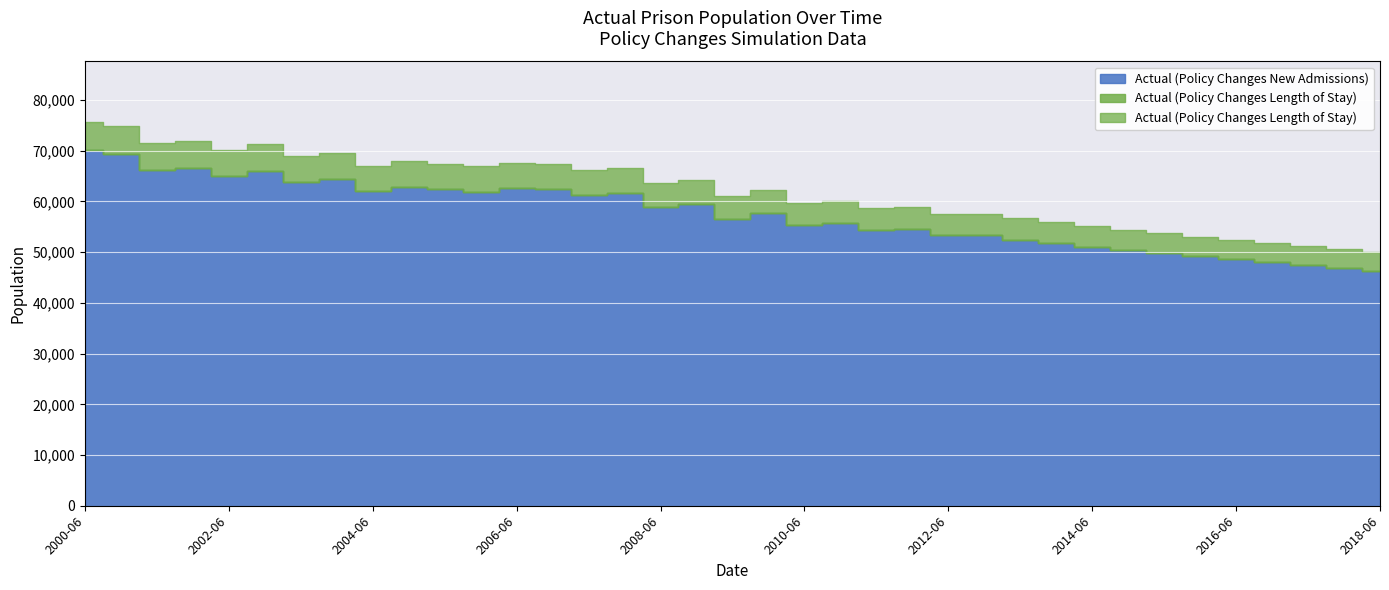

What is the sum of the Actual (Policy Changes Length of Stay) values at 2009-12 and 2002-06?

122770.0